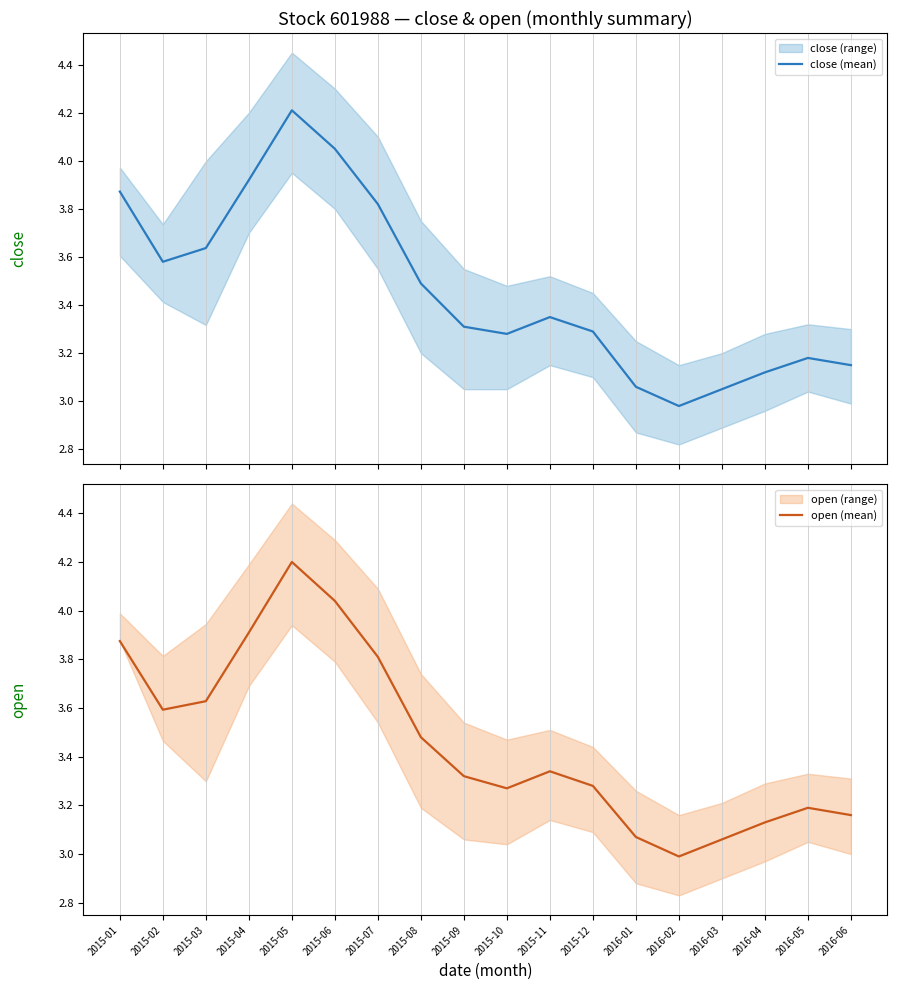

Where is close (mean) nearest to the value 3?

2016-02